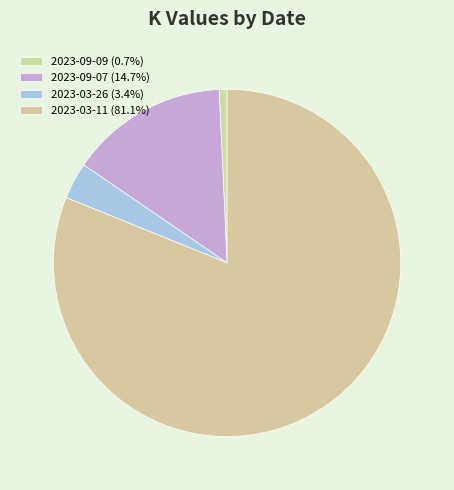

To the nearest percent, what portion does 2023-03-26 represent?

3%